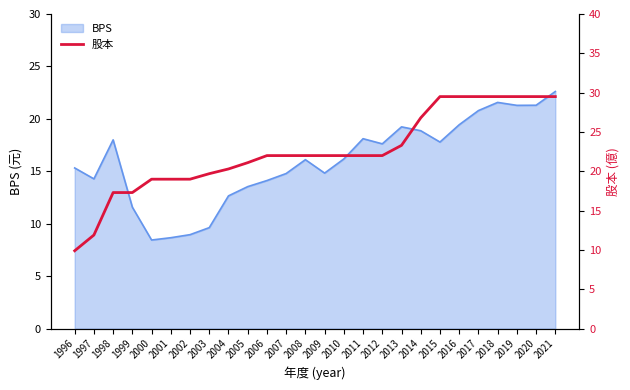

Does the chart display data point markers on the line(s)?

No